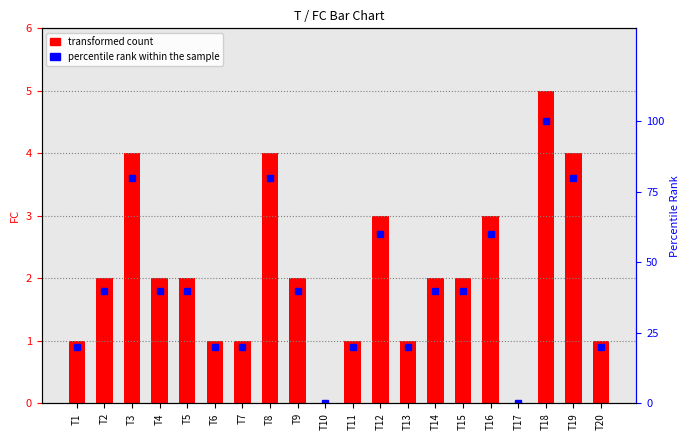

How many values in the percentile rank within the sample series are below 40?

8